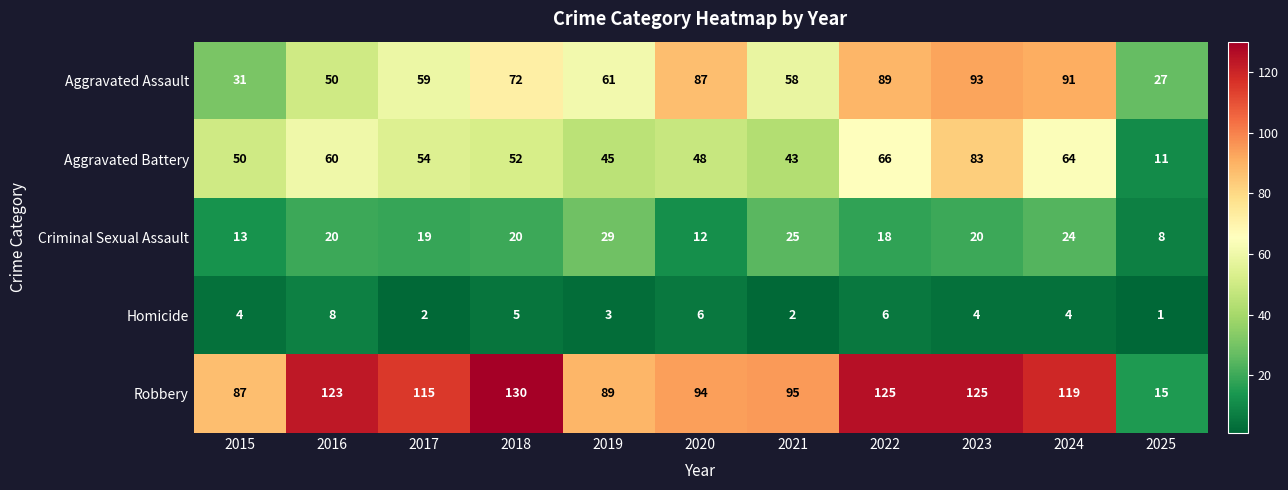

What is the total value across all series at 2025?

62